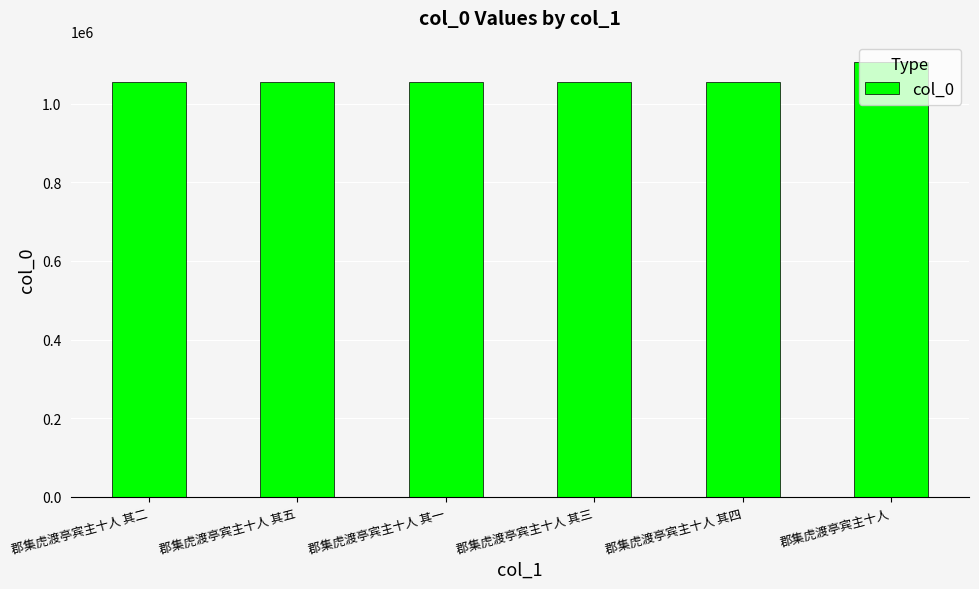

What is the difference between the values at 郡集虎渡亭宾主十人 and 郡集虎渡亭宾主十人 其五?

50401